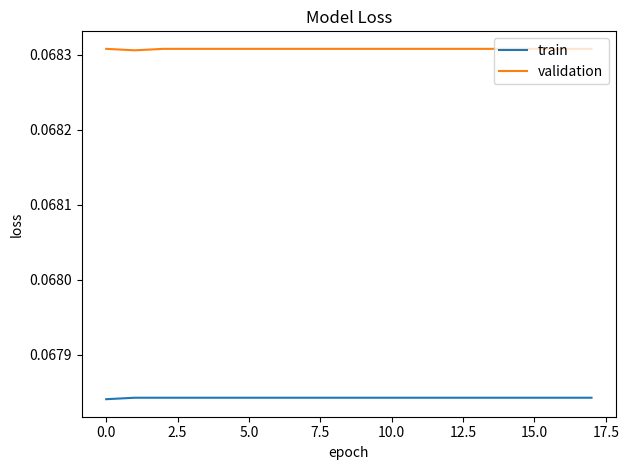

What are all the series names shown in the legend?

train, validation